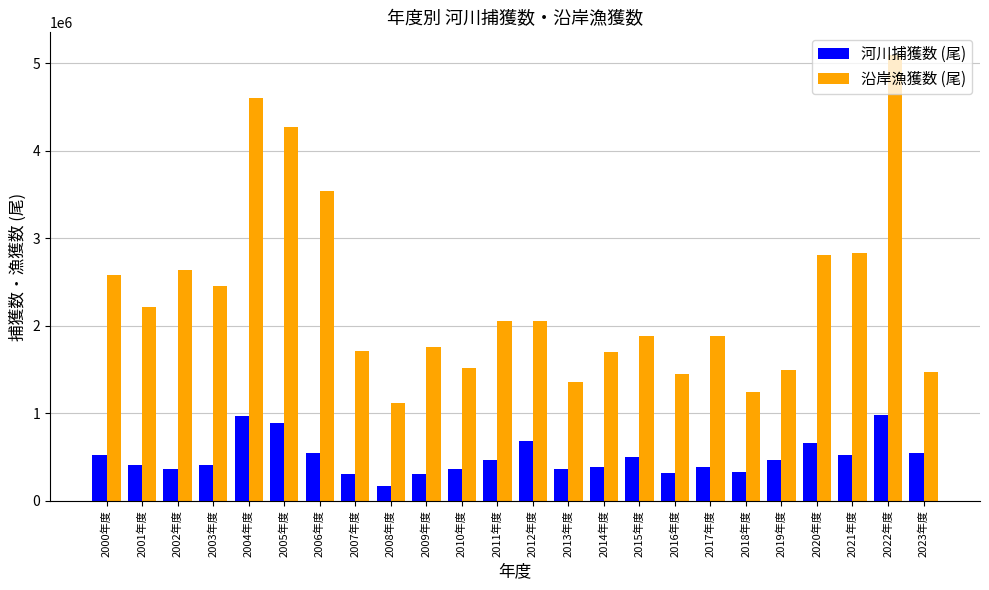

What is the label of the 7th bar from the left?

2006年度